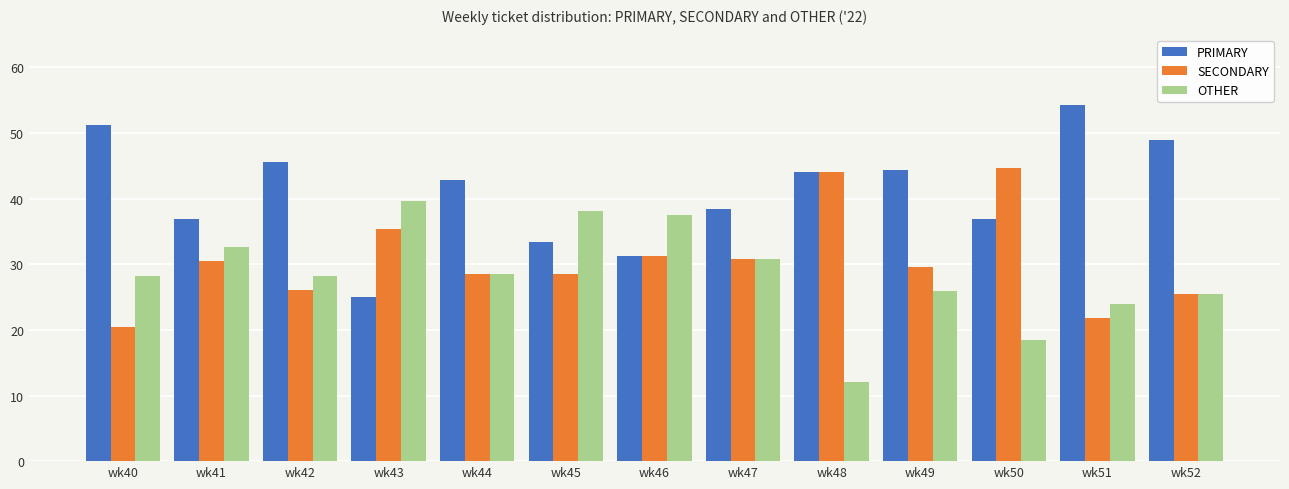

What is the lowest value of the SECONDARY series?

20.5